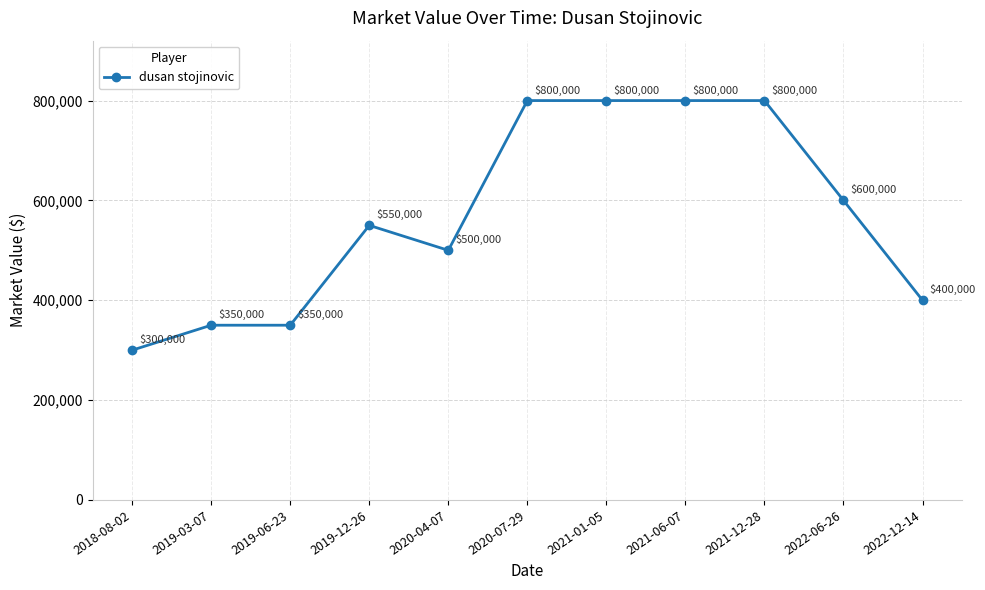

What is the greatest value displayed?

800000